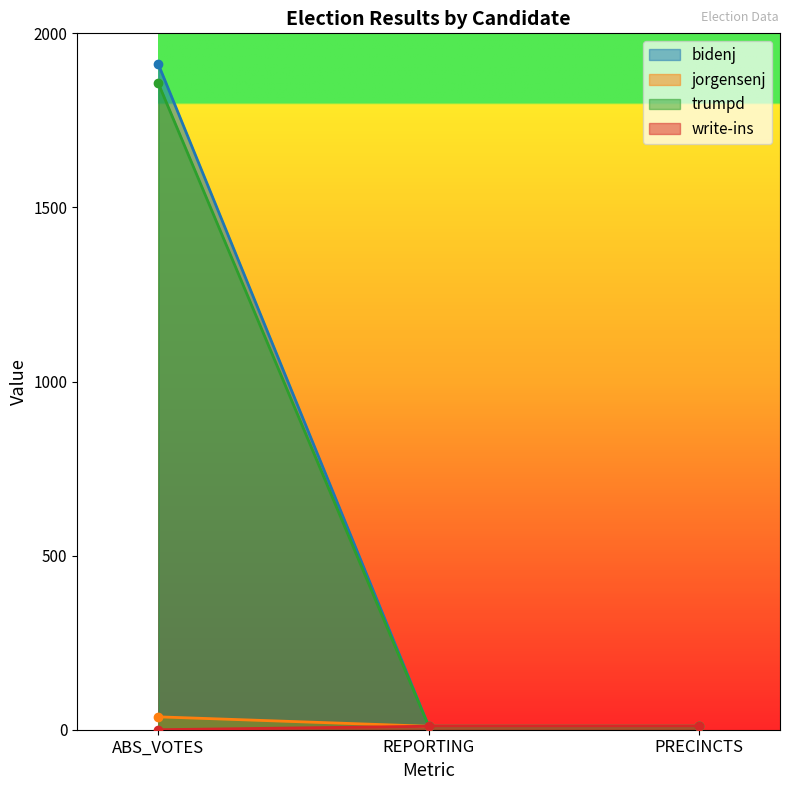

Which has a higher value, ABS_VOTES or PRECINCTS?

ABS_VOTES